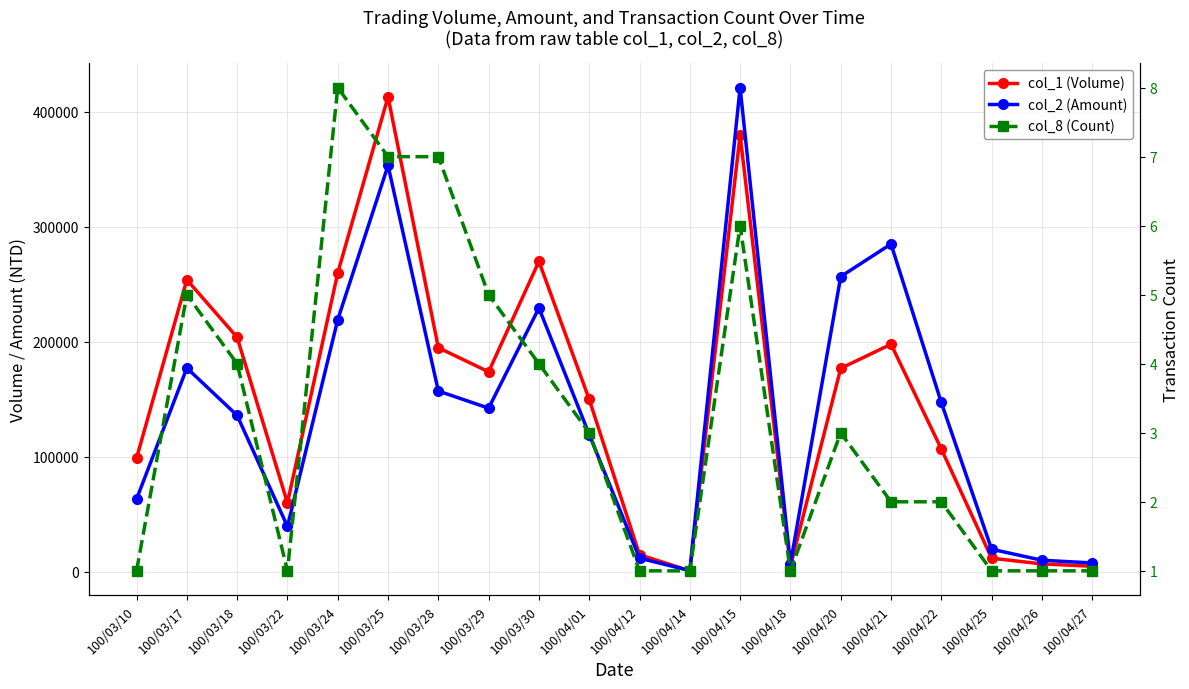

Reading left to right, transcribe all the data shown in this chart.

col_1 (Volume): 100/03/10=99000	100/03/17=254000	100/03/18=204000	100/03/22=60000	100/03/24=260000	100/03/25=413000	100/03/28=195000	100/03/29=174000	100/03/30=270000	100/04/01=150000	100/04/12=15000	100/04/14=1000	100/04/15=380000	100/04/18=5000	100/04/20=177000	100/04/21=198000	100/04/22=107000	100/04/25=12000	100/04/26=7000	100/04/27=5000
col_2 (Amount): 100/03/10=63360	100/03/17=177310	100/03/18=136080	100/03/22=39600	100/03/24=219350	100/03/25=353390	100/03/28=157300	100/03/29=142430	100/03/30=229500	100/04/01=119510	100/04/12=12000	100/04/14=1210	100/04/15=421050	100/04/18=6950	100/04/20=256800	100/04/21=285120	100/04/22=147340	100/04/25=19800	100/04/26=10220	100/04/27=7850
col_8 (Count): 100/03/10=1	100/03/17=5	100/03/18=4	100/03/22=1	100/03/24=8	100/03/25=7	100/03/28=7	100/03/29=5	100/03/30=4	100/04/01=3	100/04/12=1	100/04/14=1	100/04/15=6	100/04/18=1	100/04/20=3	100/04/21=2	100/04/22=2	100/04/25=1	100/04/26=1	100/04/27=1